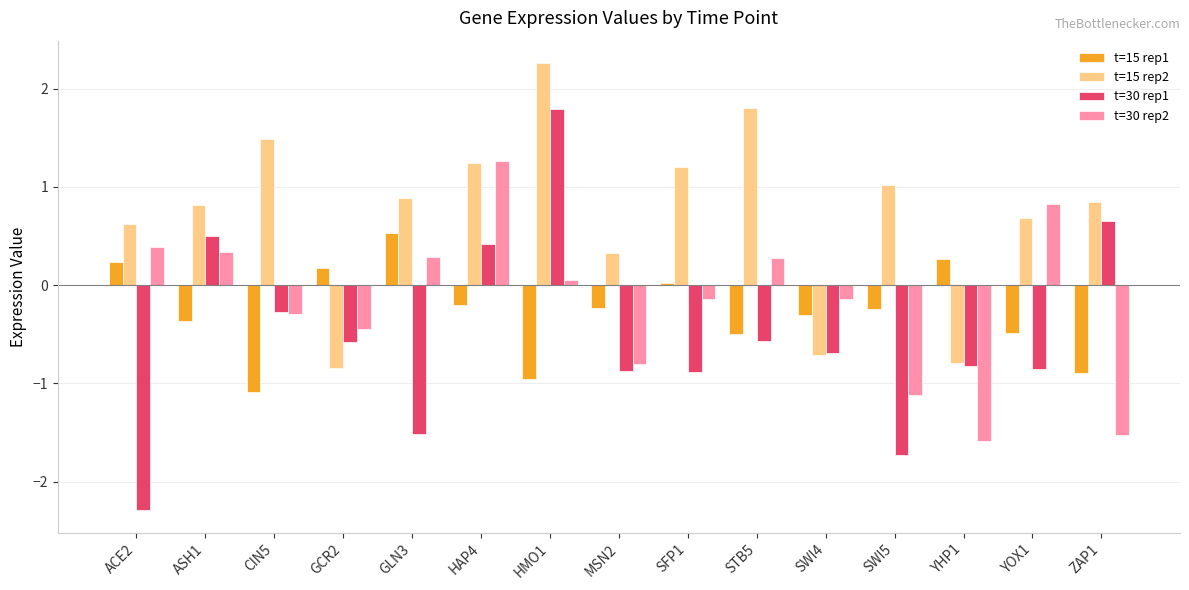

What is the label of the 11th bar from the right?

GLN3